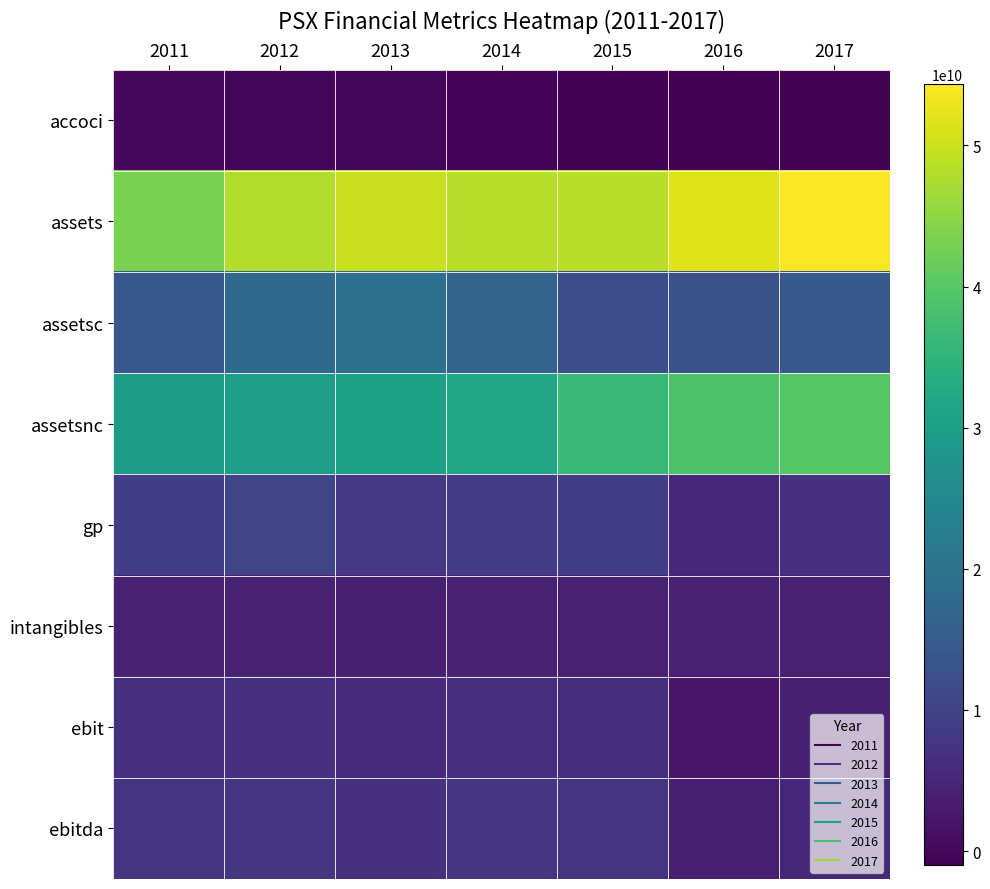

Which series changed the most between 2012 and 2016?

assetsnc